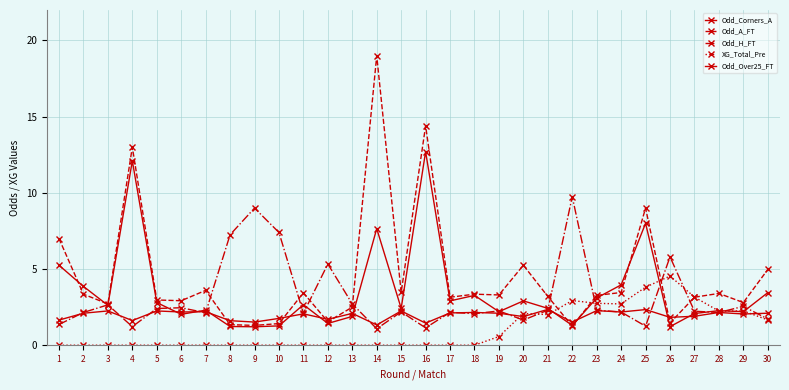

Reading left to right, extract all data points from this chart.

Odd_Corners_A: 5.2	3.9	2.6	12.1	2.8	2.0	2.3	1.2	1.2	1.3	2.7	1.4	1.9	7.7	2.4	12.7	2.9	3.3	2.2	2.9	2.4	1.3	3.1	4.0	8.0	1.2	2.1	2.3	2.2	3.5
Odd_A_FT: 7.0	3.4	2.7	13.0	3.0	2.9	3.6	1.4	1.3	1.4	3.4	1.5	2.5	19.0	3.5	14.4	3.1	3.4	3.3	5.2	3.2	1.2	3.3	3.5	9.0	1.5	3.1	3.4	2.8	5.0
Odd_H_FT: 1.4	2.1	2.6	1.2	2.4	2.5	2.1	7.2	9.0	7.4	2.1	5.3	2.7	1.1	2.2	1.1	2.2	2.1	2.2	1.6	2.3	9.8	2.3	2.2	1.2	5.8	2.2	2.1	2.5	1.7
XG_Total_Pre: 0.0	0.0	0.0	0.0	0.0	0.0	0.0	0.0	0.0	0.0	0.0	0.0	0.0	0.0	0.0	0.0	0.0	0.0	0.6	2.1	2.0	2.9	2.8	2.7	3.8	4.5	3.2	2.2	2.2	1.7
Odd_Over25_FT: 1.6	2.1	2.2	1.6	2.2	2.2	2.2	1.6	1.5	1.8	2.1	1.7	2.1	1.3	2.2	1.4	2.1	2.1	2.1	1.9	2.4	1.5	2.3	2.2	2.3	1.8	1.9	2.1	2.0	2.1